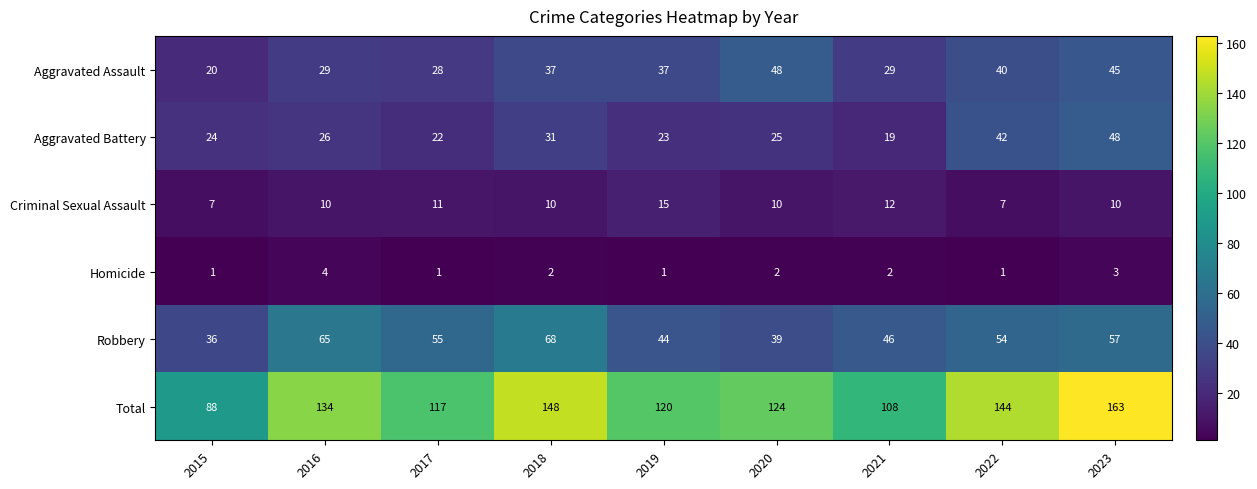

What is the sum of all Total values?

1146